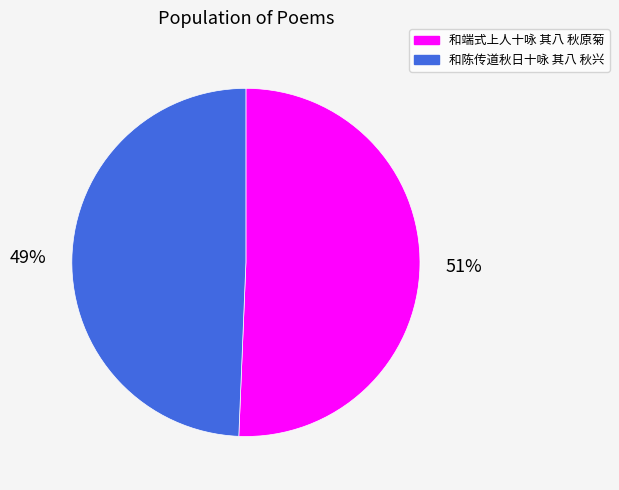

Does 和端式上人十咏 其八 秋原菊 represent more than half of the total?

Yes